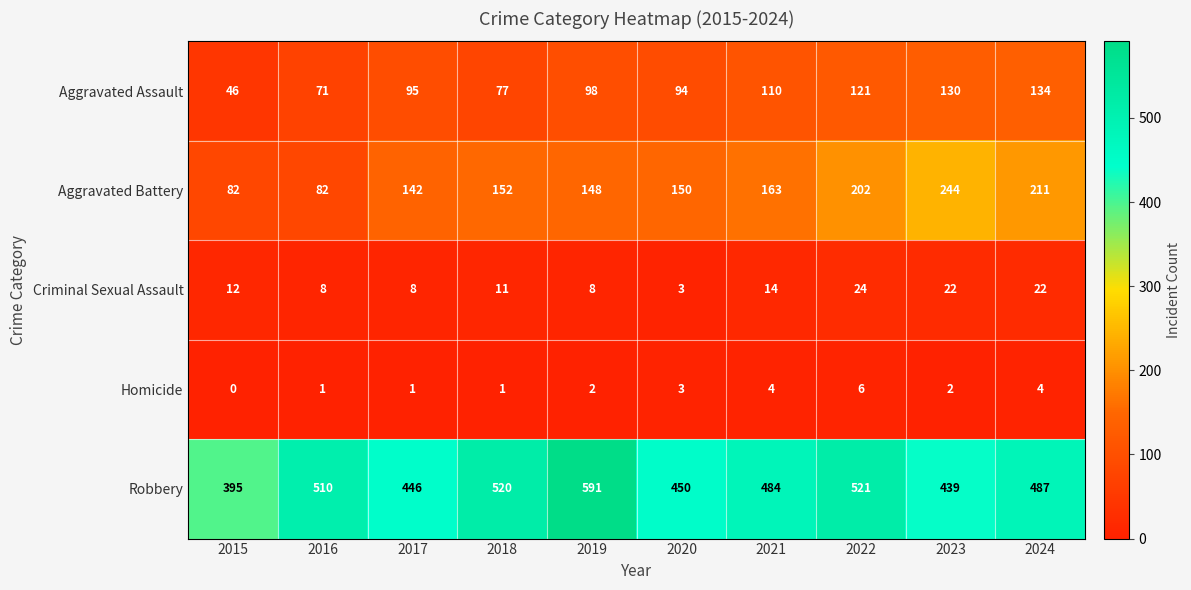

Is it true that Robbery equals 484 at 2021?

True